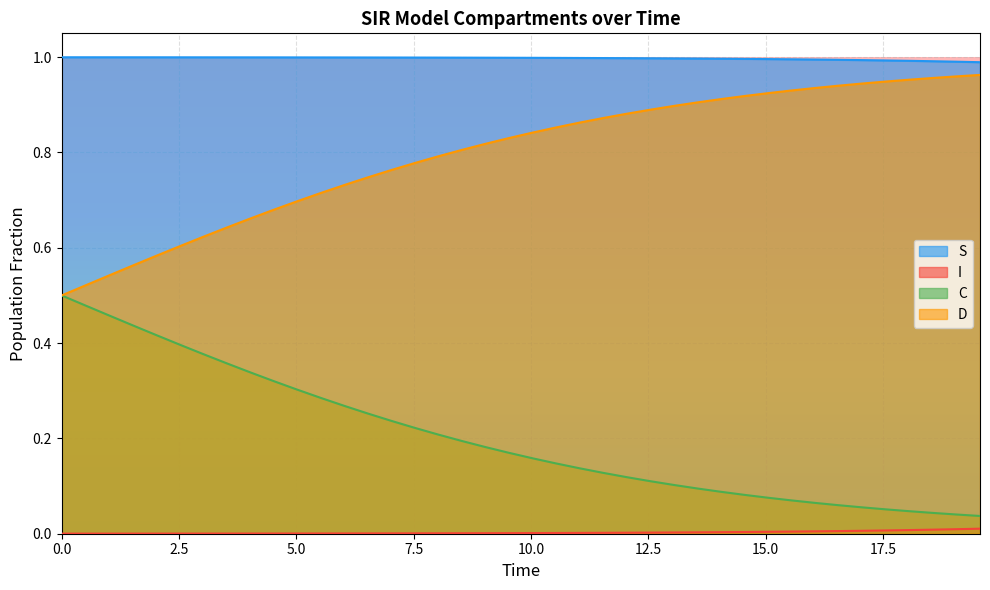

True or false: C has more than 0 points higher than both neighbors.

False